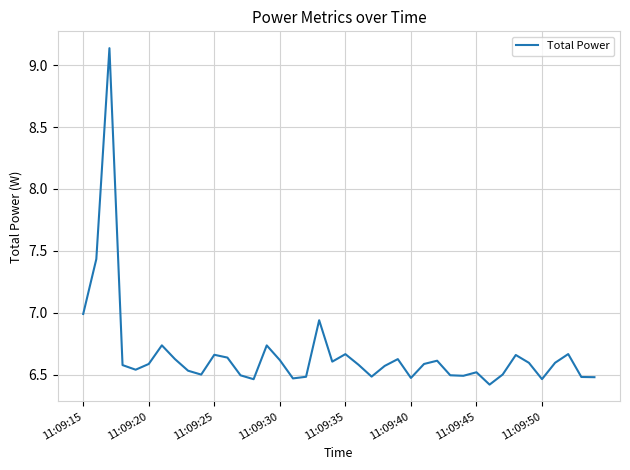

What is the minimum value shown in the chart?

6.4